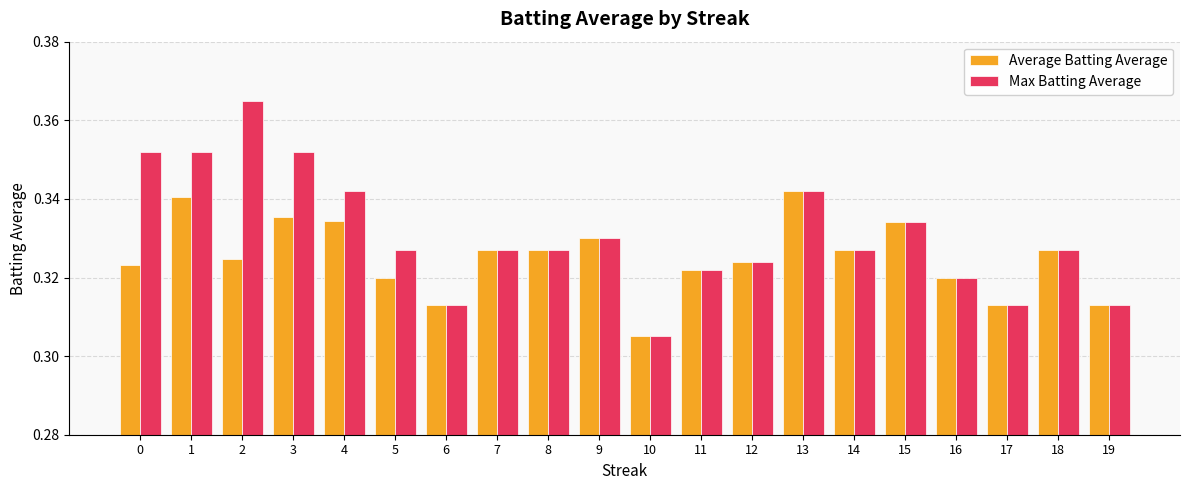

Rank the series by their average value, from highest to lowest.

Max Batting Average, Average Batting Average